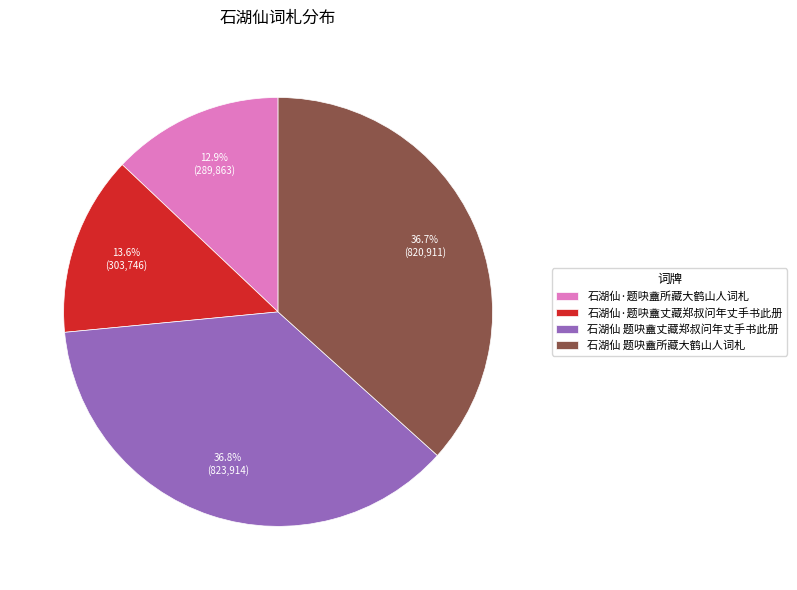

Approximately how many times larger is the value at 石湖仙·题吷盦所藏大鹤山人词札 compared to 石湖仙 题吷盦所藏大鹤山人词札?

0.4